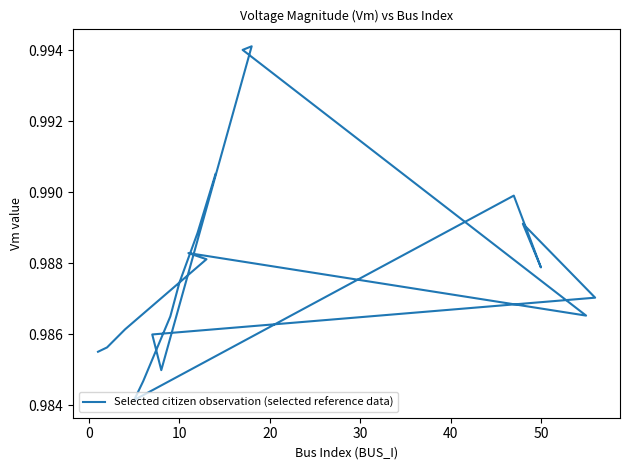

How many lines are shown in the chart?

1